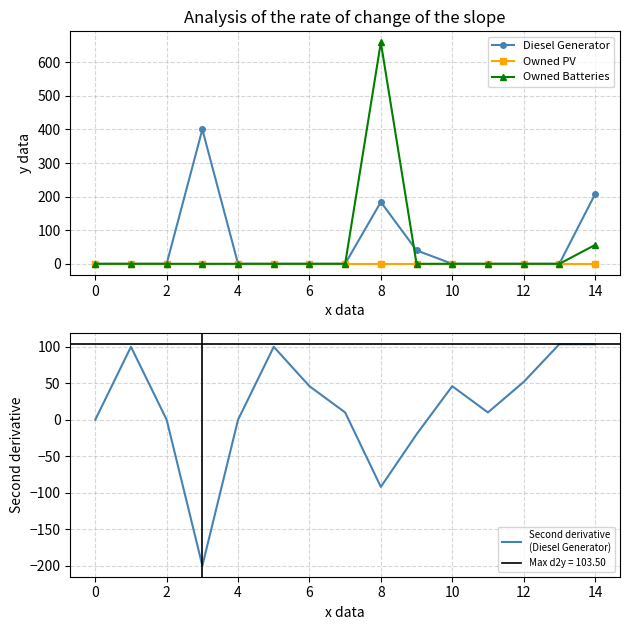

How many data points in Second derivative
(Diesel Generator) are above 10?

7